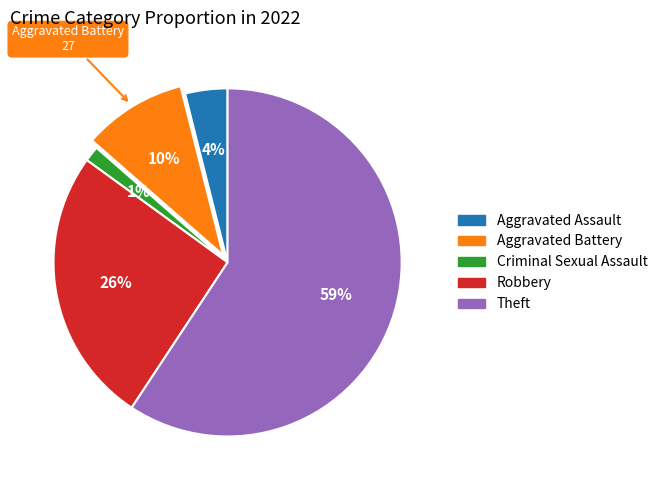

The Criminal Sexual Assault slice represents 1% of the pie. True or false?

True